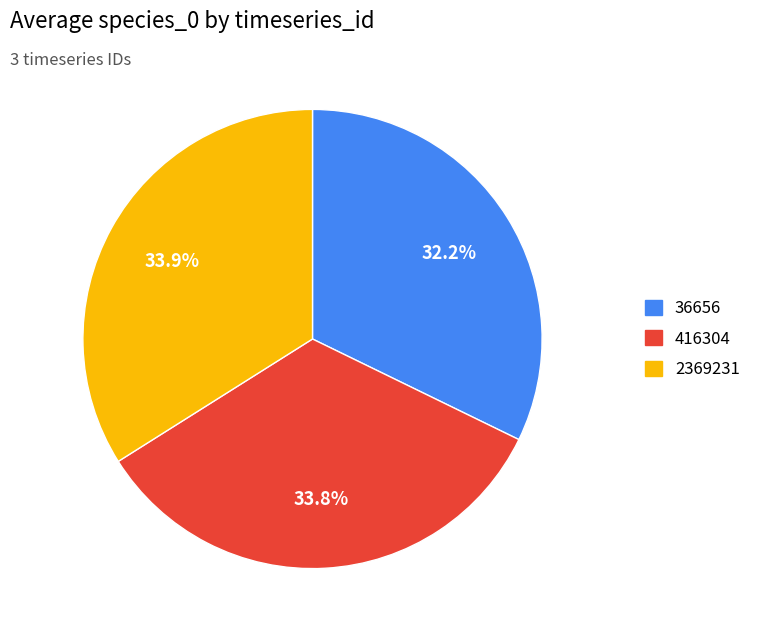

Is there any slice that represents more than half of the pie?

No